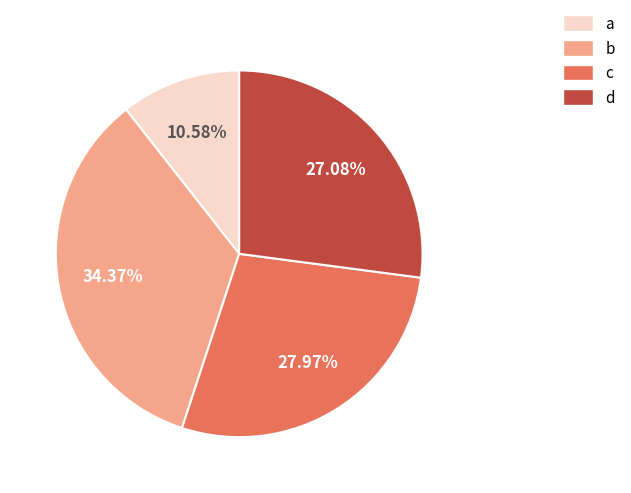

To the nearest percent, what is the average slice percentage?

25%